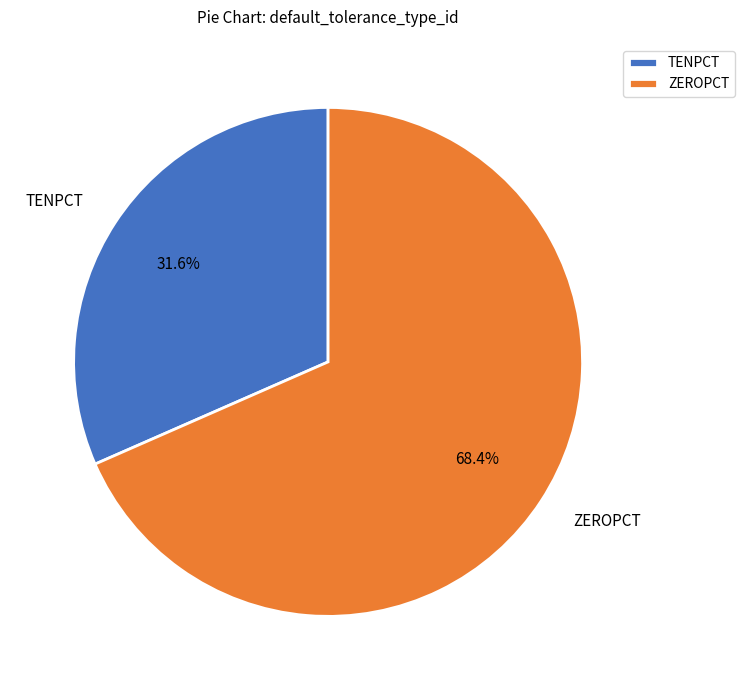

Which slice is the largest?

ZEROPCT